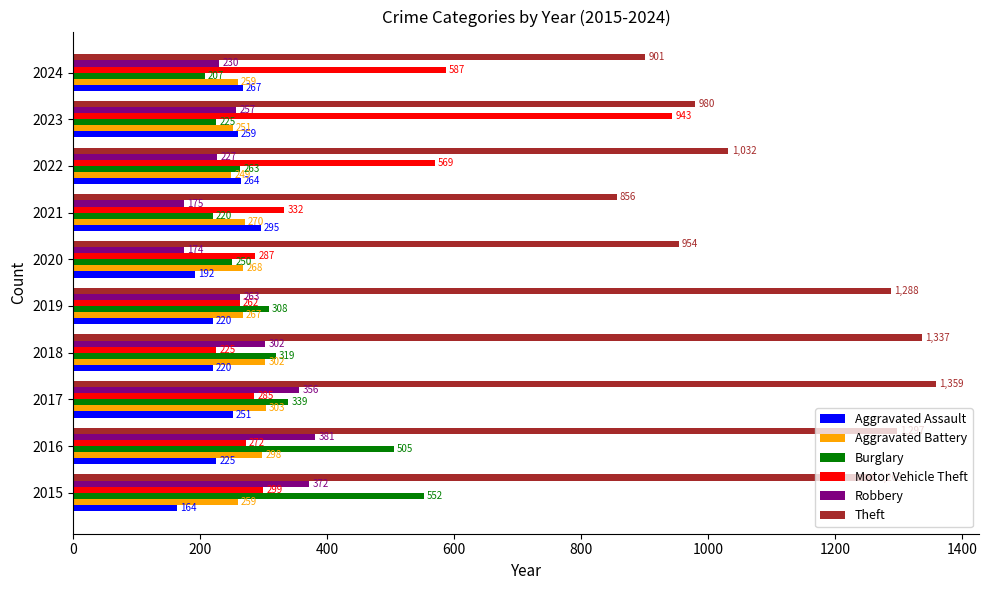

At which category is the sum across all series the highest?

2016